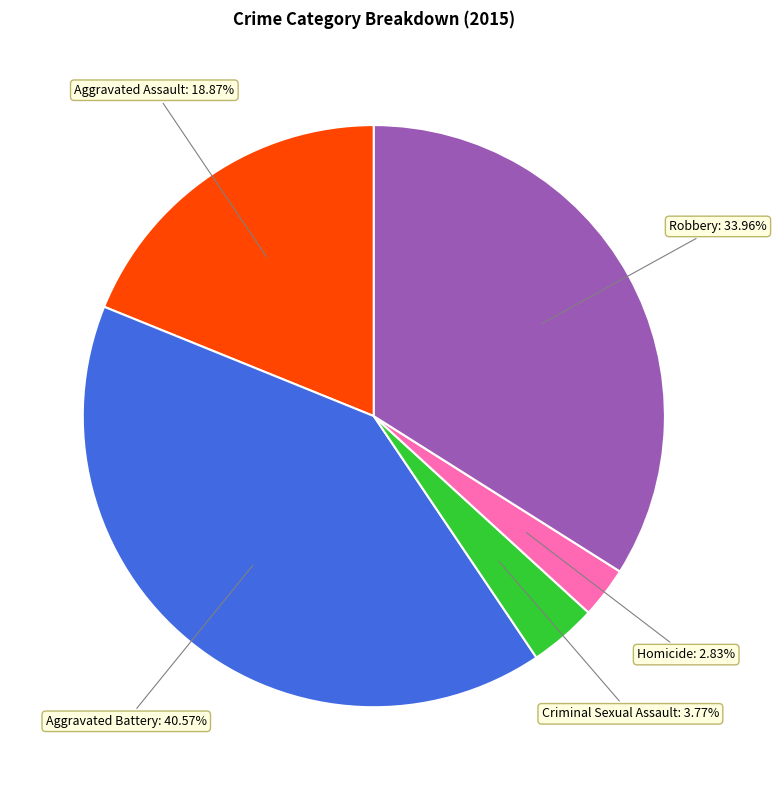

The Aggravated Battery slice represents 34% of the pie. True or false?

False